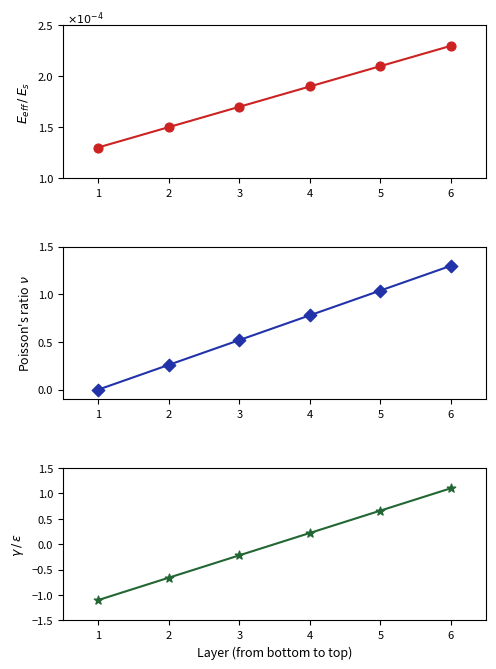

At how many categories does at least one series exceed 0?

6